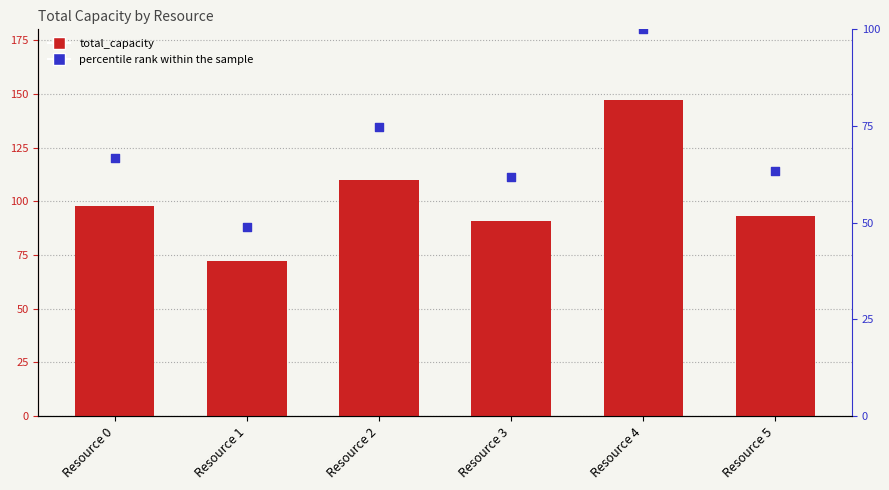

At how many categories does at least one series exceed 115?

1